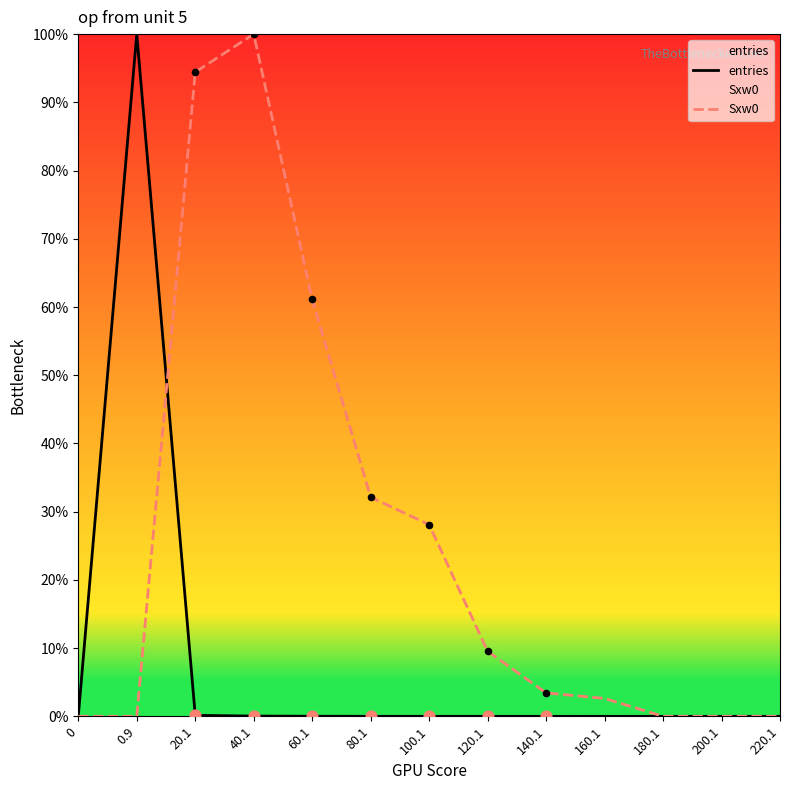

Which series has the largest Y range (max minus min)?

entries